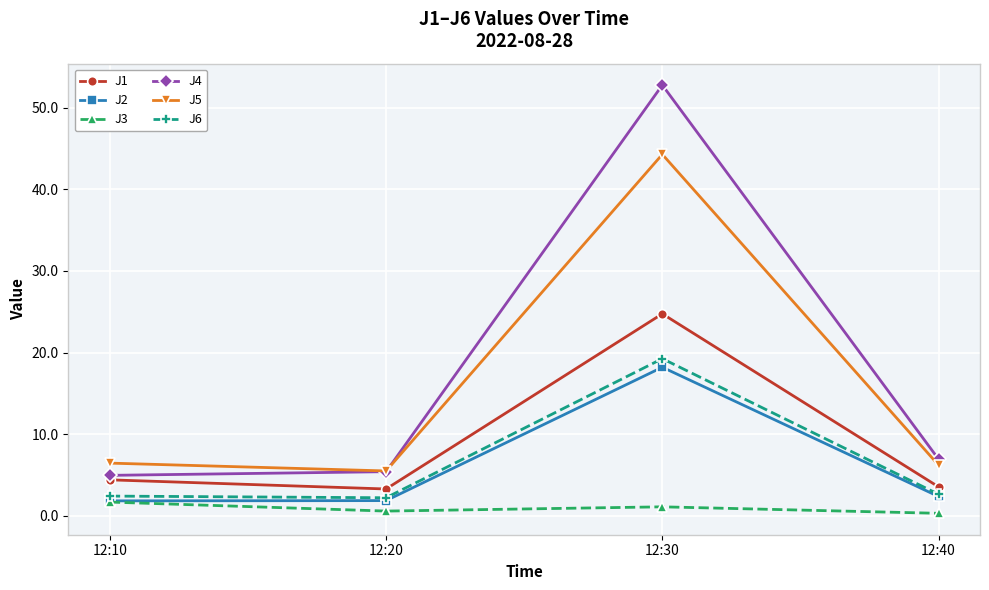

Which series has the largest range (max minus min)?

J4